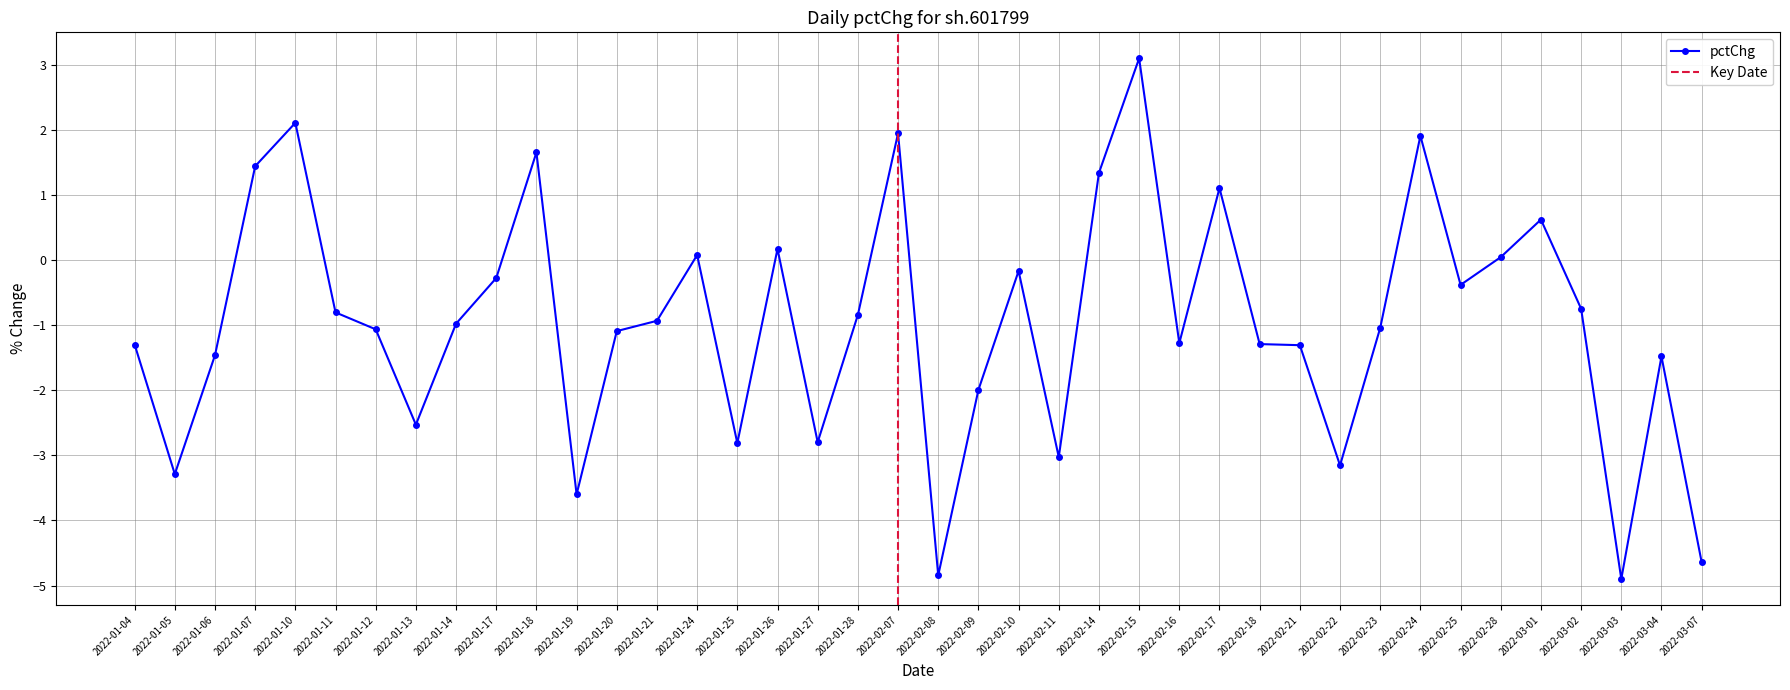

At which category does pctChg reach its first local valley?

2022-01-05